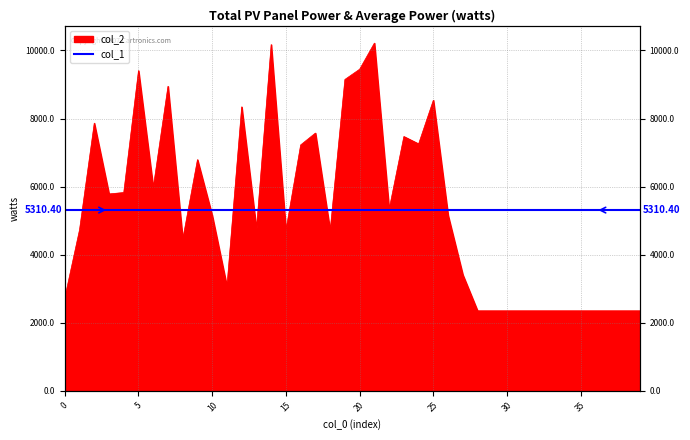

What is the minimum value shown in the chart?

2352